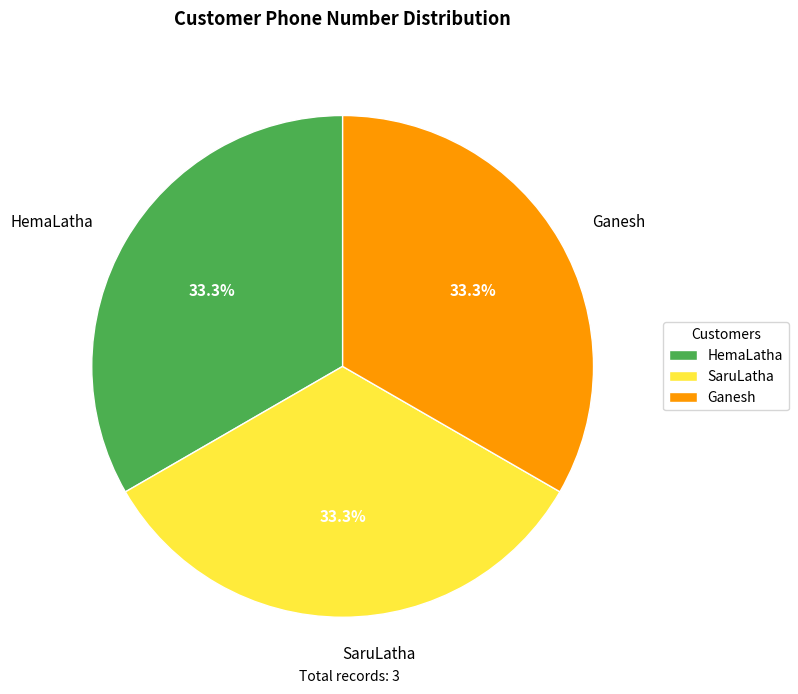

To the nearest percent, what portion does HemaLatha represent?

33%